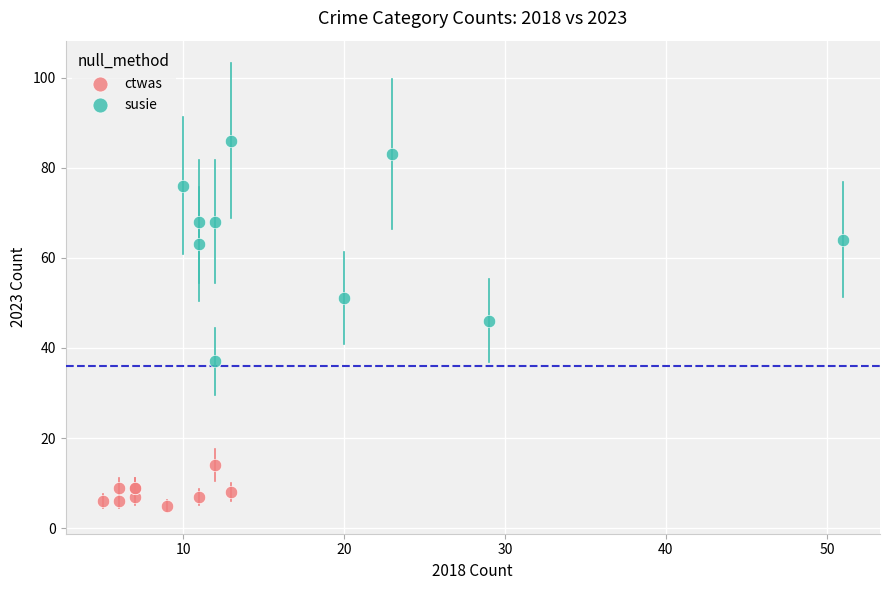

Which series contains the highest Y value?

susie